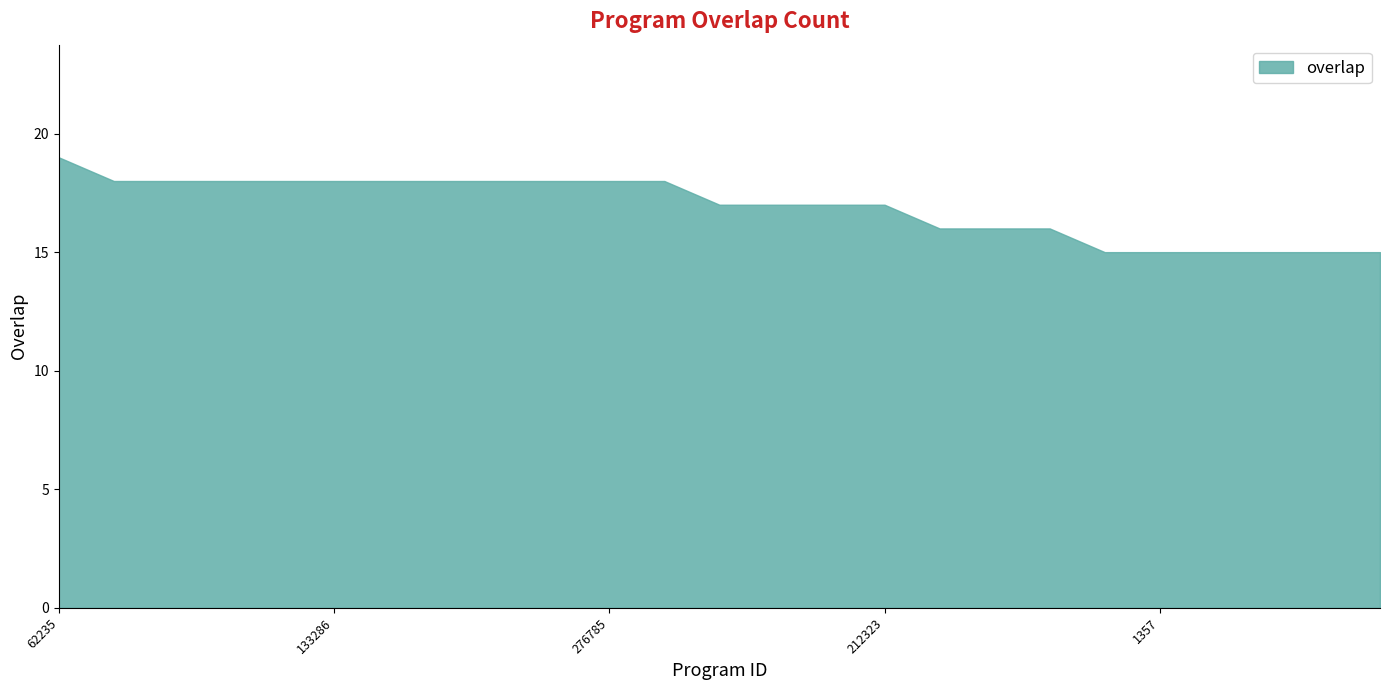

What is the change in value from 185378 to 866?

-2